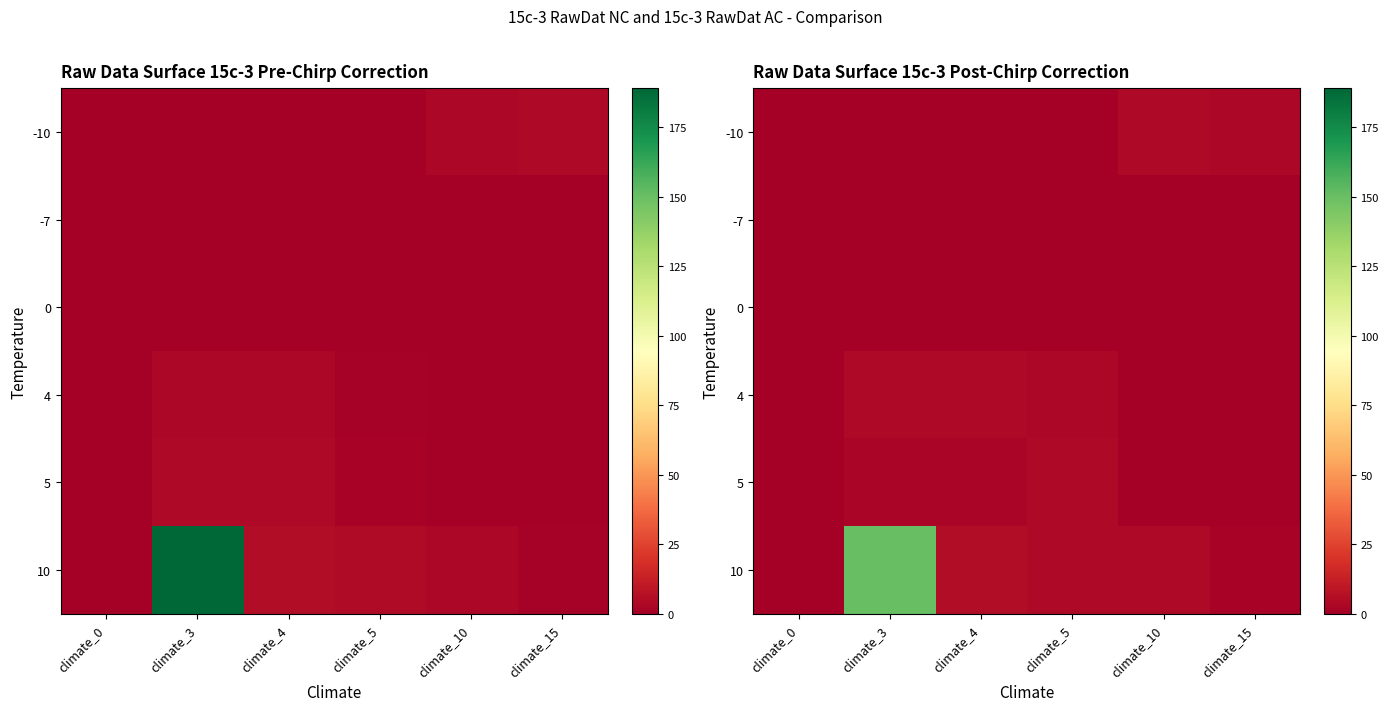

How many categories are shown in the chart?

6